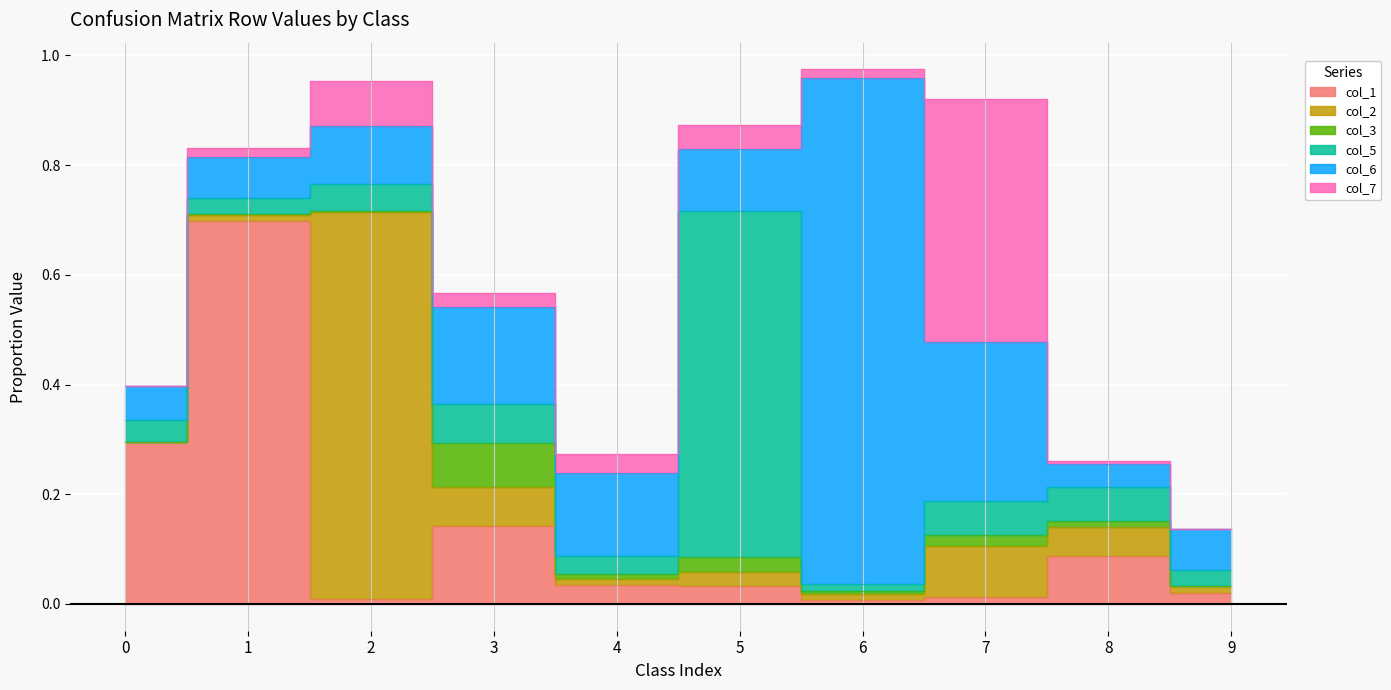

In col_7, how many points are higher than both neighbors (excluding endpoints)?

3